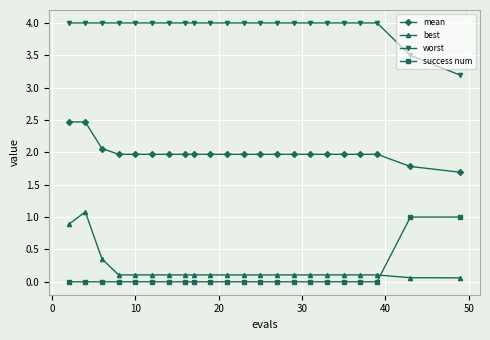

What is the difference between the maximum and minimum values in the worst series?

0.8